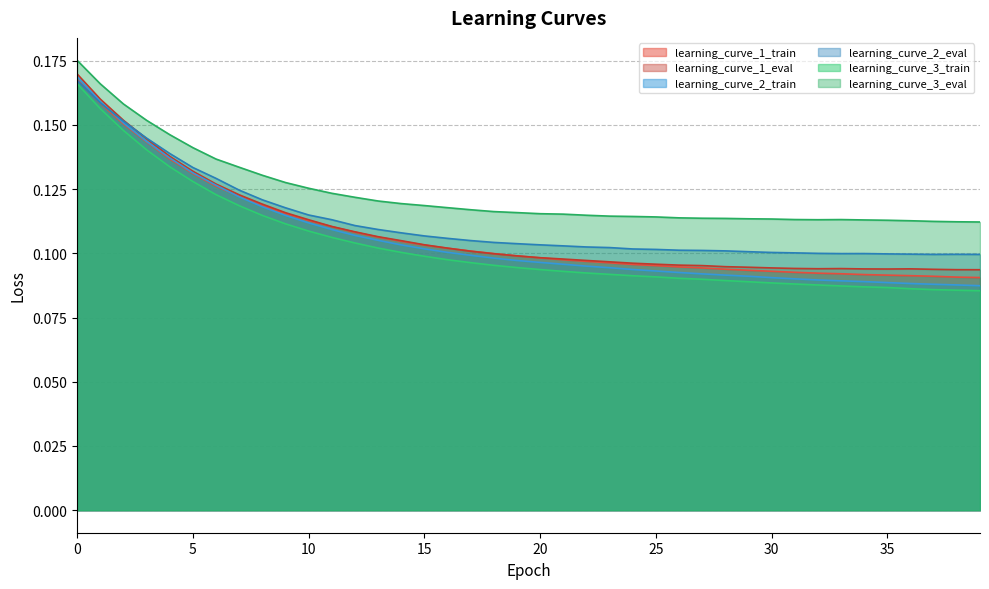

Reading left to right, transcribe all the data shown in this chart.

learning_curve_1_train: 0=0.2	1=0.2	2=0.2	3=0.1	4=0.1	5=0.1	6=0.1	7=0.1	8=0.1	9=0.1	10=0.1	11=0.1	12=0.1	13=0.1	14=0.1	15=0.1	16=0.1	17=0.1	18=0.1	19=0.1	20=0.1	21=0.1	22=0.1	23=0.1	24=0.1	25=0.1	26=0.1	27=0.1	28=0.1	29=0.1	30=0.1	31=0.1	32=0.1	33=0.1	34=0.1	35=0.1	36=0.1	37=0.1	38=0.1	39=0.1
learning_curve_1_eval: 0=0.2	1=0.2	2=0.2	3=0.1	4=0.1	5=0.1	6=0.1	7=0.1	8=0.1	9=0.1	10=0.1	11=0.1	12=0.1	13=0.1	14=0.1	15=0.1	16=0.1	17=0.1	18=0.1	19=0.1	20=0.1	21=0.1	22=0.1	23=0.1	24=0.1	25=0.1	26=0.1	27=0.1	28=0.1	29=0.1	30=0.1	31=0.1	32=0.1	33=0.1	34=0.1	35=0.1	36=0.1	37=0.1	38=0.1	39=0.1
learning_curve_2_train: 0=0.2	1=0.2	2=0.2	3=0.1	4=0.1	5=0.1	6=0.1	7=0.1	8=0.1	9=0.1	10=0.1	11=0.1	12=0.1	13=0.1	14=0.1	15=0.1	16=0.1	17=0.1	18=0.1	19=0.1	20=0.1	21=0.1	22=0.1	23=0.1	24=0.1	25=0.1	26=0.1	27=0.1	28=0.1	29=0.1	30=0.1	31=0.1	32=0.1	33=0.1	34=0.1	35=0.1	36=0.1	37=0.1	38=0.1	39=0.1
learning_curve_2_eval: 0=0.2	1=0.2	2=0.2	3=0.1	4=0.1	5=0.1	6=0.1	7=0.1	8=0.1	9=0.1	10=0.1	11=0.1	12=0.1	13=0.1	14=0.1	15=0.1	16=0.1	17=0.1	18=0.1	19=0.1	20=0.1	21=0.1	22=0.1	23=0.1	24=0.1	25=0.1	26=0.1	27=0.1	28=0.1	29=0.1	30=0.1	31=0.1	32=0.1	33=0.1	34=0.1	35=0.1	36=0.1	37=0.1	38=0.1	39=0.1
learning_curve_3_train: 0=0.2	1=0.2	2=0.1	3=0.1	4=0.1	5=0.1	6=0.1	7=0.1	8=0.1	9=0.1	10=0.1	11=0.1	12=0.1	13=0.1	14=0.1	15=0.1	16=0.1	17=0.1	18=0.1	19=0.1	20=0.1	21=0.1	22=0.1	23=0.1	24=0.1	25=0.1	26=0.1	27=0.1	28=0.1	29=0.1	30=0.1	31=0.1	32=0.1	33=0.1	34=0.1	35=0.1	36=0.1	37=0.1	38=0.1	39=0.1
learning_curve_3_eval: 0=0.2	1=0.2	2=0.2	3=0.2	4=0.1	5=0.1	6=0.1	7=0.1	8=0.1	9=0.1	10=0.1	11=0.1	12=0.1	13=0.1	14=0.1	15=0.1	16=0.1	17=0.1	18=0.1	19=0.1	20=0.1	21=0.1	22=0.1	23=0.1	24=0.1	25=0.1	26=0.1	27=0.1	28=0.1	29=0.1	30=0.1	31=0.1	32=0.1	33=0.1	34=0.1	35=0.1	36=0.1	37=0.1	38=0.1	39=0.1